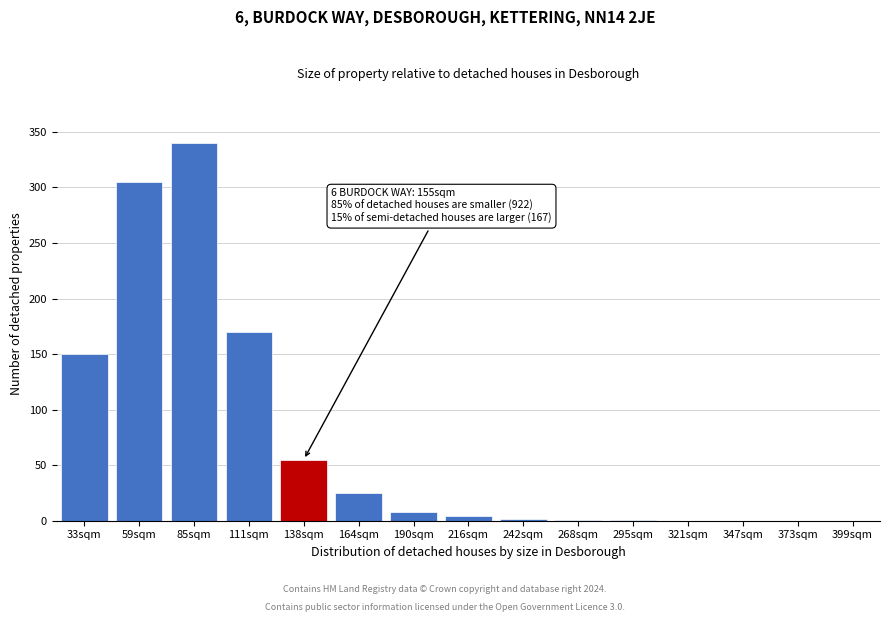

What is the maximum value shown in the chart?

340